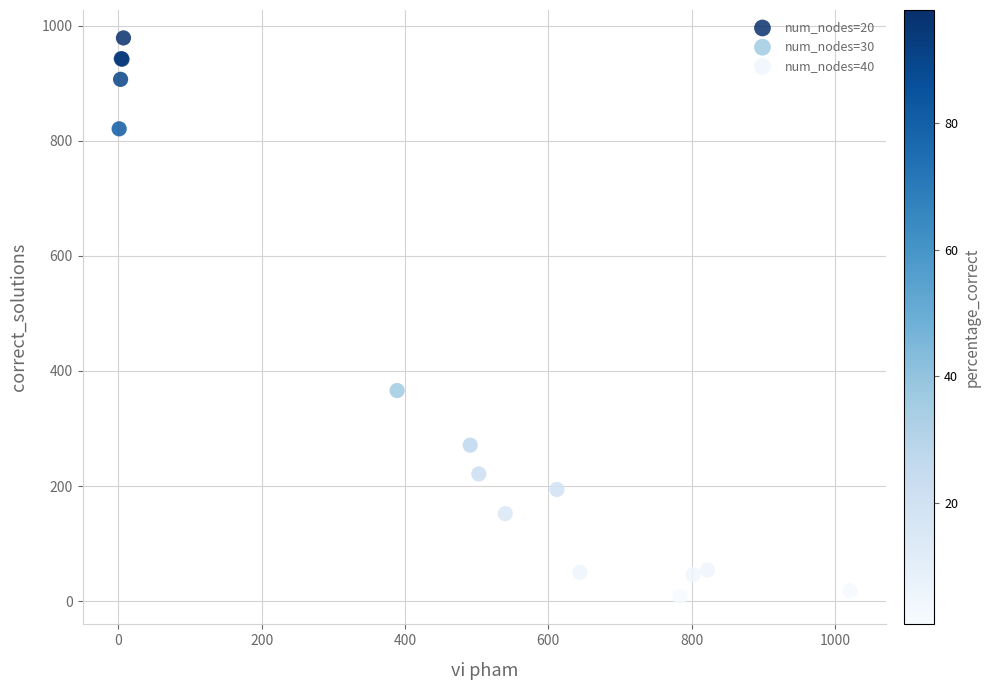

Which series has the largest Y range (max minus min)?

num_nodes=30